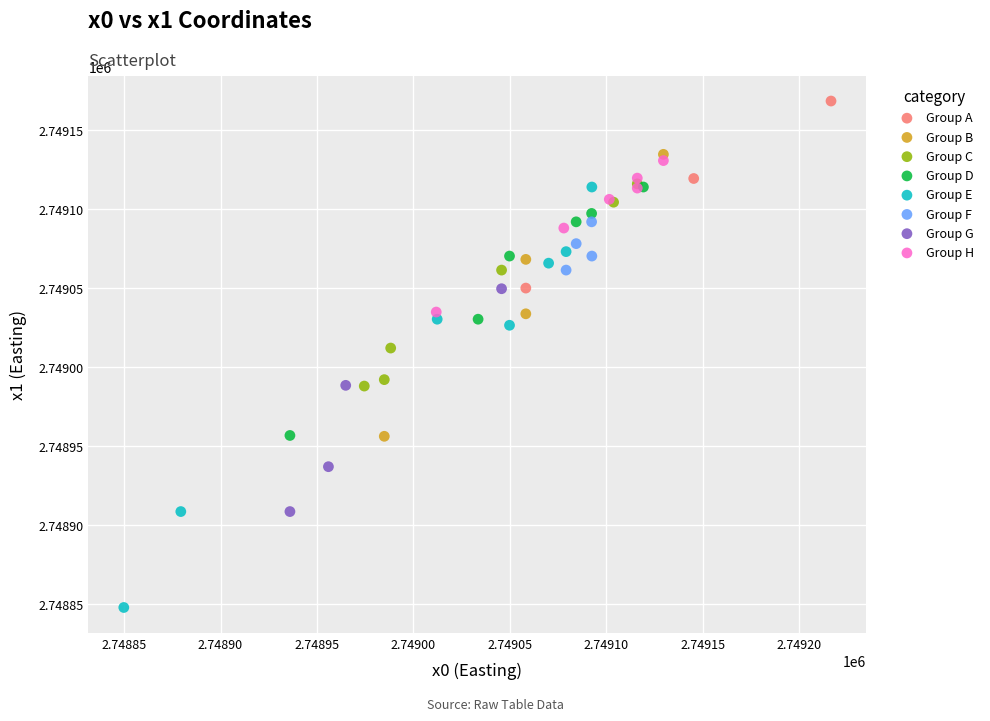

Which series reaches the maximum Y coordinate?

Group A